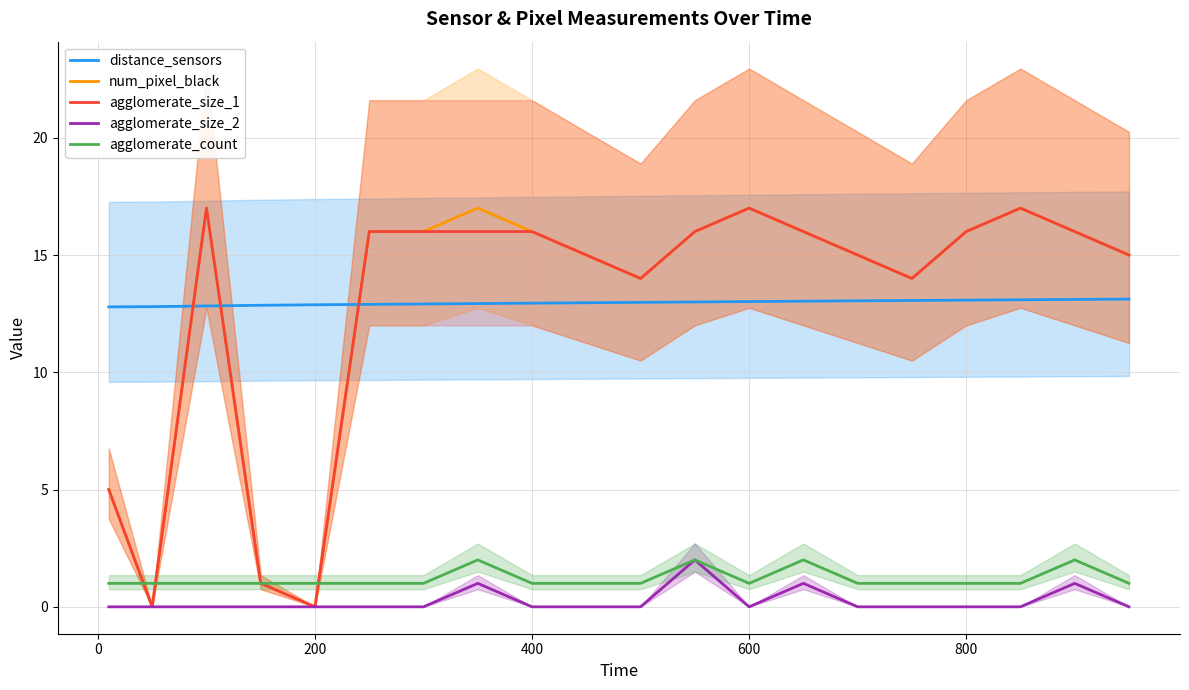

List the series in order of their peak value, highest first.

num_pixel_black, agglomerate_size_1, distance_sensors, agglomerate_size_2, agglomerate_count